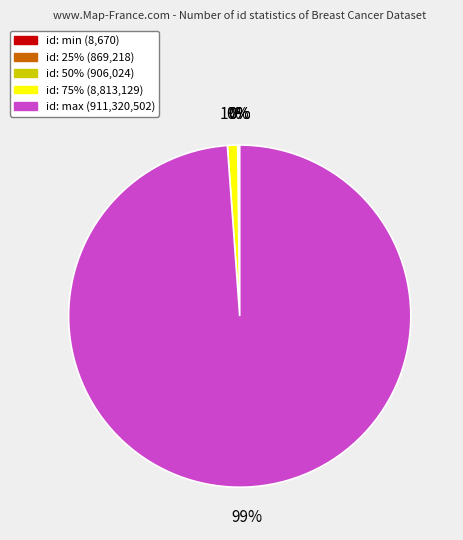

To the nearest percent, what is the average slice percentage?

20%